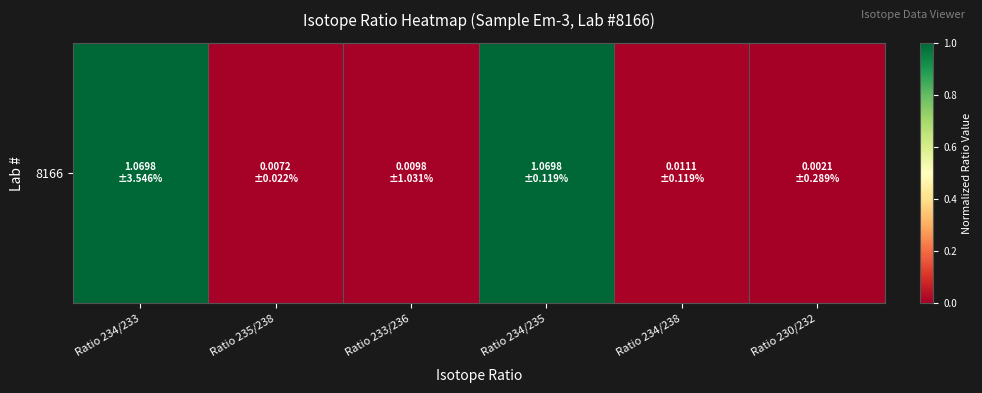

What is the average value?

0.3